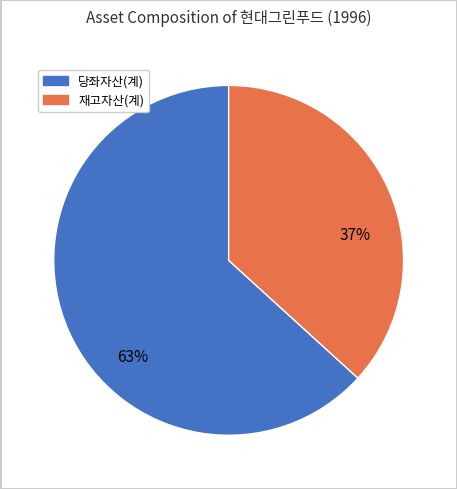

To the nearest percent, what portion does 당좌자산(계) represent?

63%